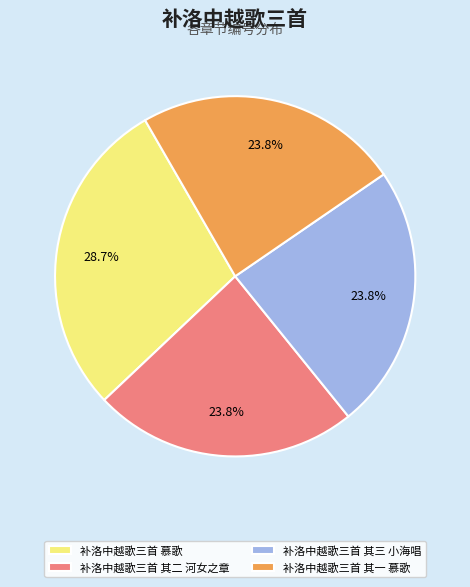

To the nearest percent, what is the combined percentage of 补洛中越歌三首 其三 小海唱 and 补洛中越歌三首 其二 河女之章?

48%